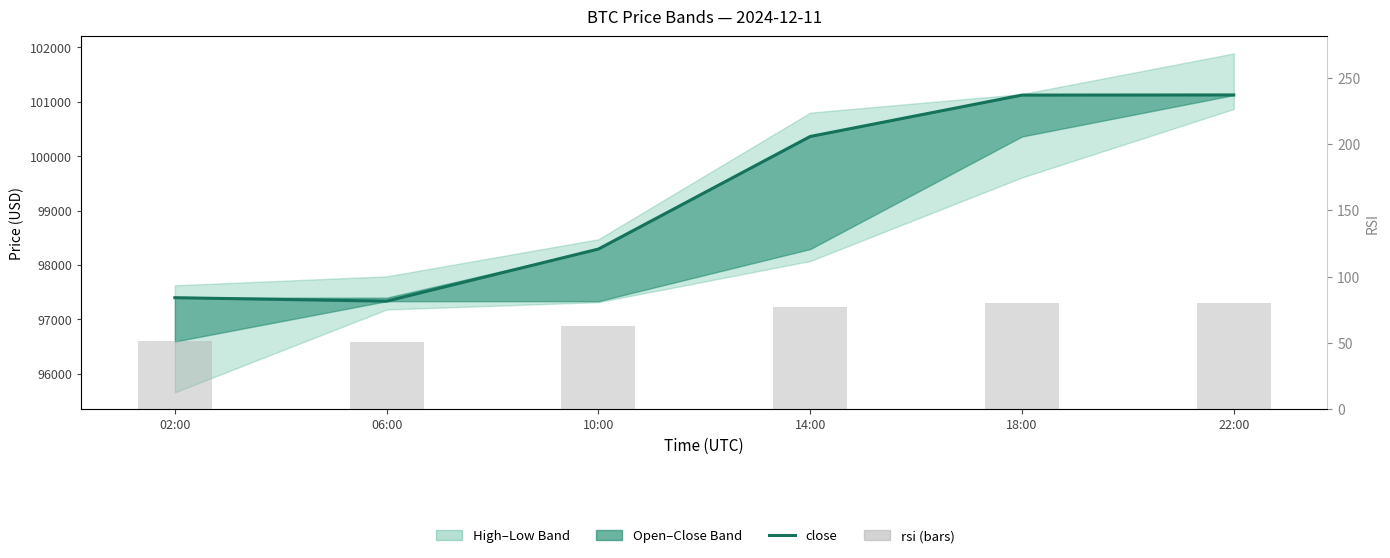

Which series has the widest spread of values?

close